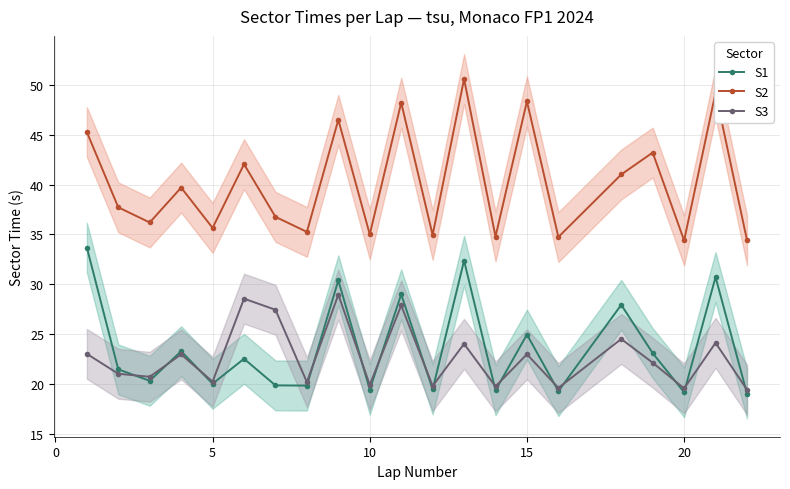

The S2 series shows 35.0 at 10. True or false?

True